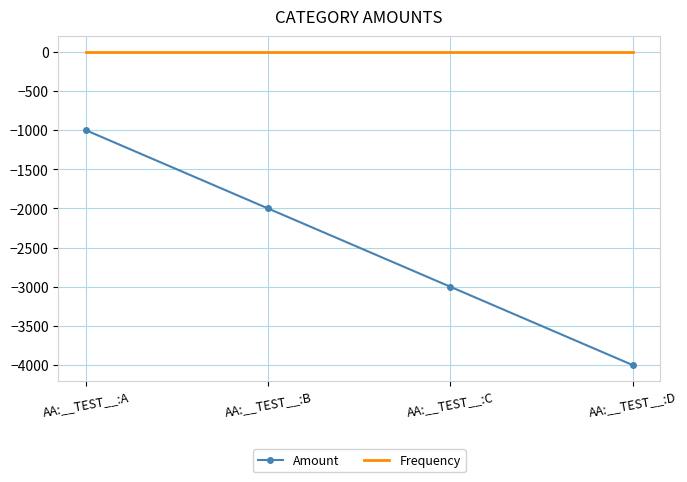

What is the minimum value for Frequency?

1